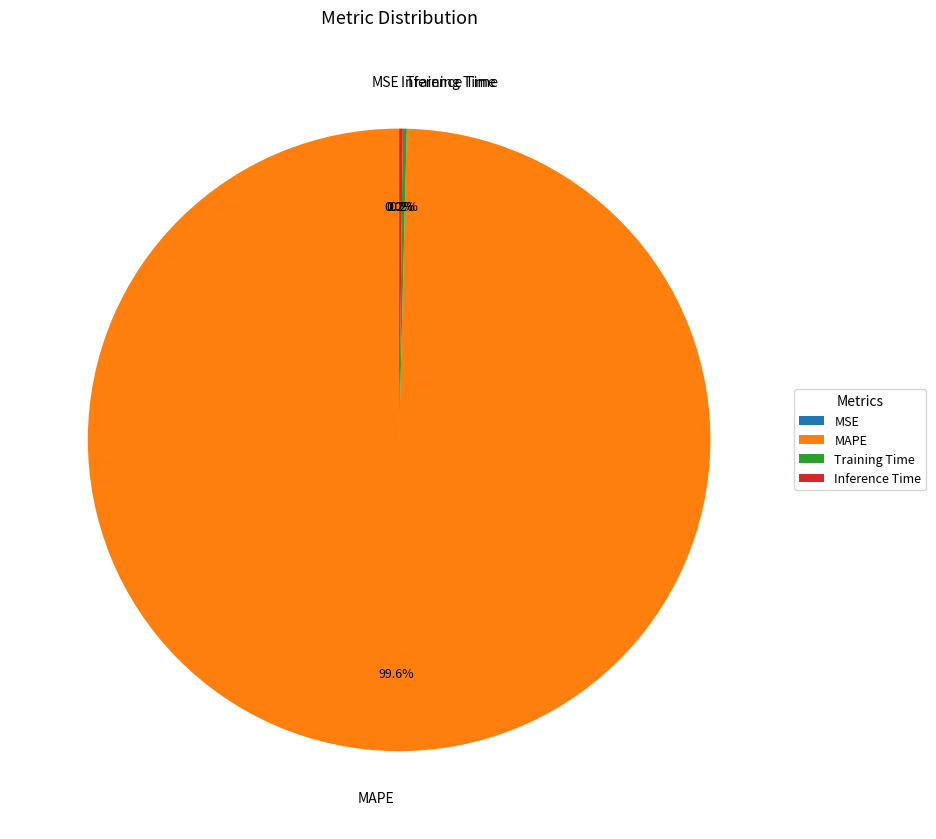

What is the largest slice in the pie chart?

MAPE